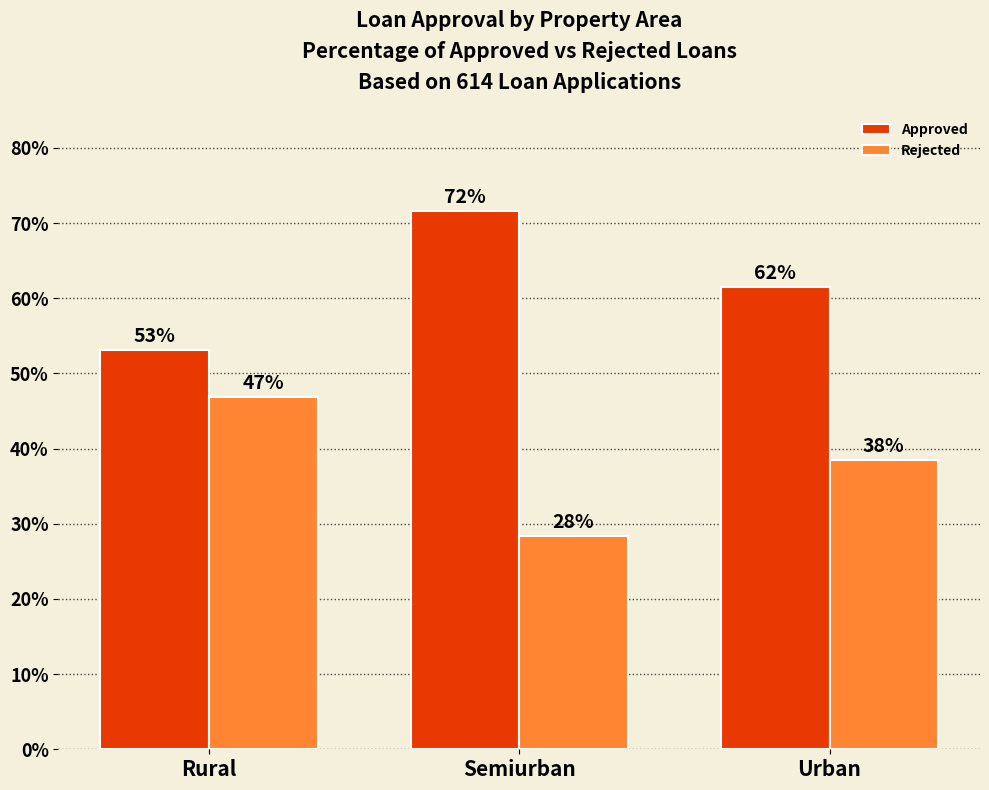

Are the bars grouped side by side (vs. stacked)?

Yes